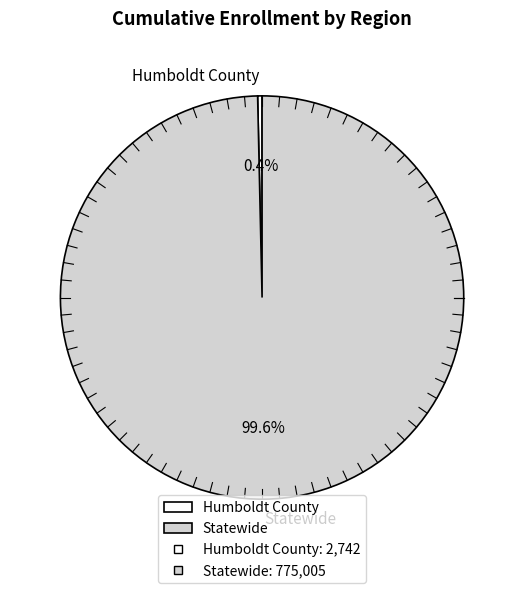

Count the number of slices in the pie.

2